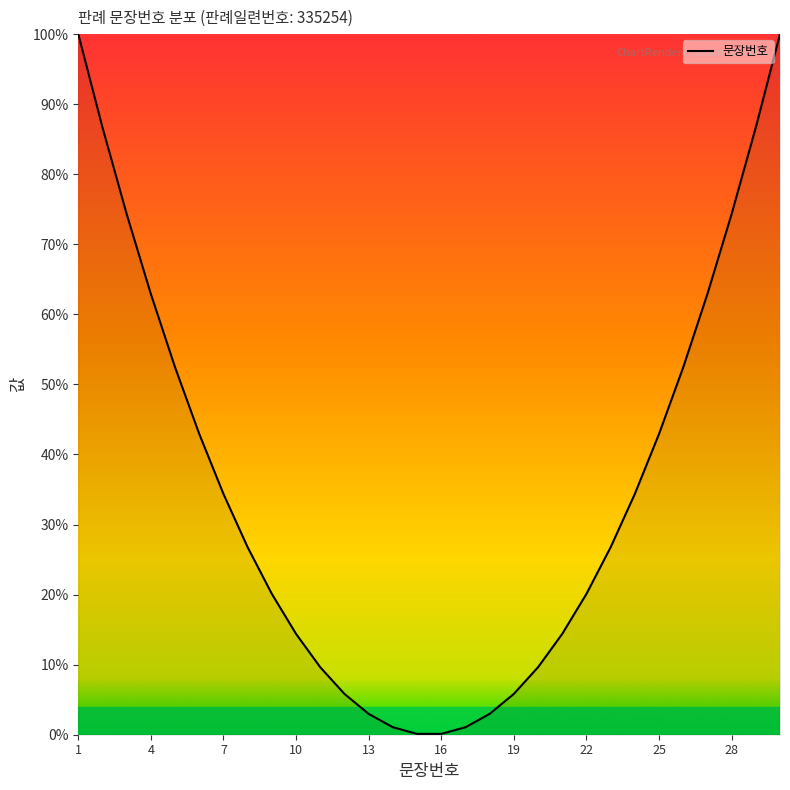

What is the difference between the maximum and minimum values?

99.9